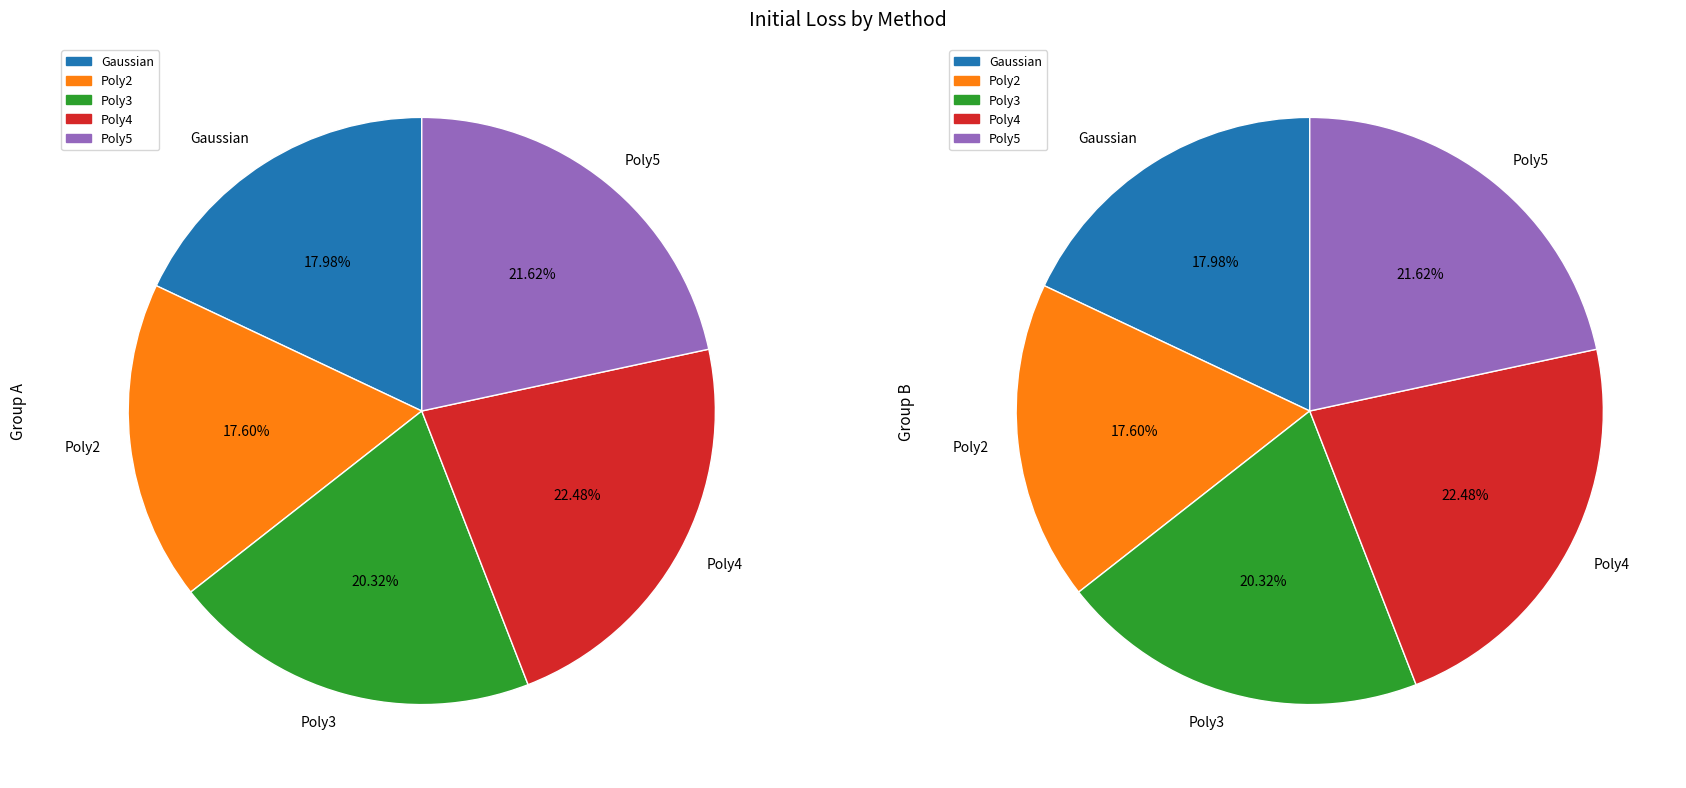

Between Poly4 and Gaussian, which is larger?

Poly4